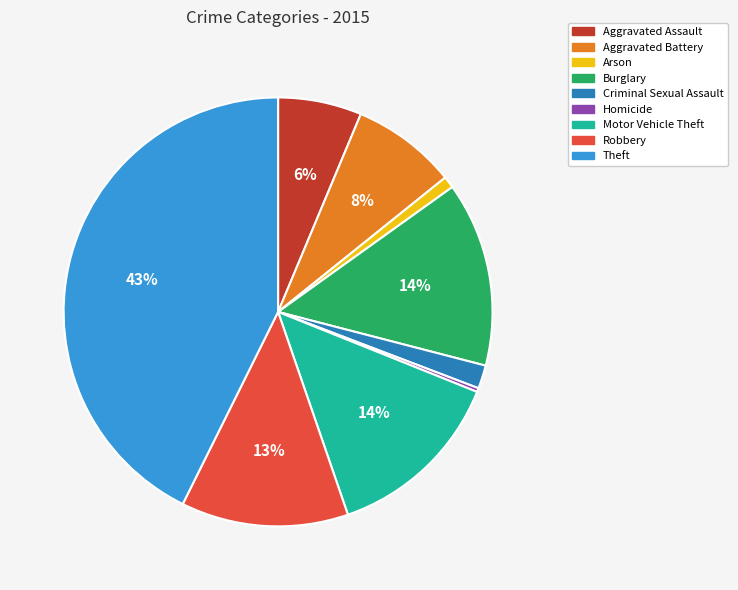

To the nearest percent, what is the average slice percentage?

11%